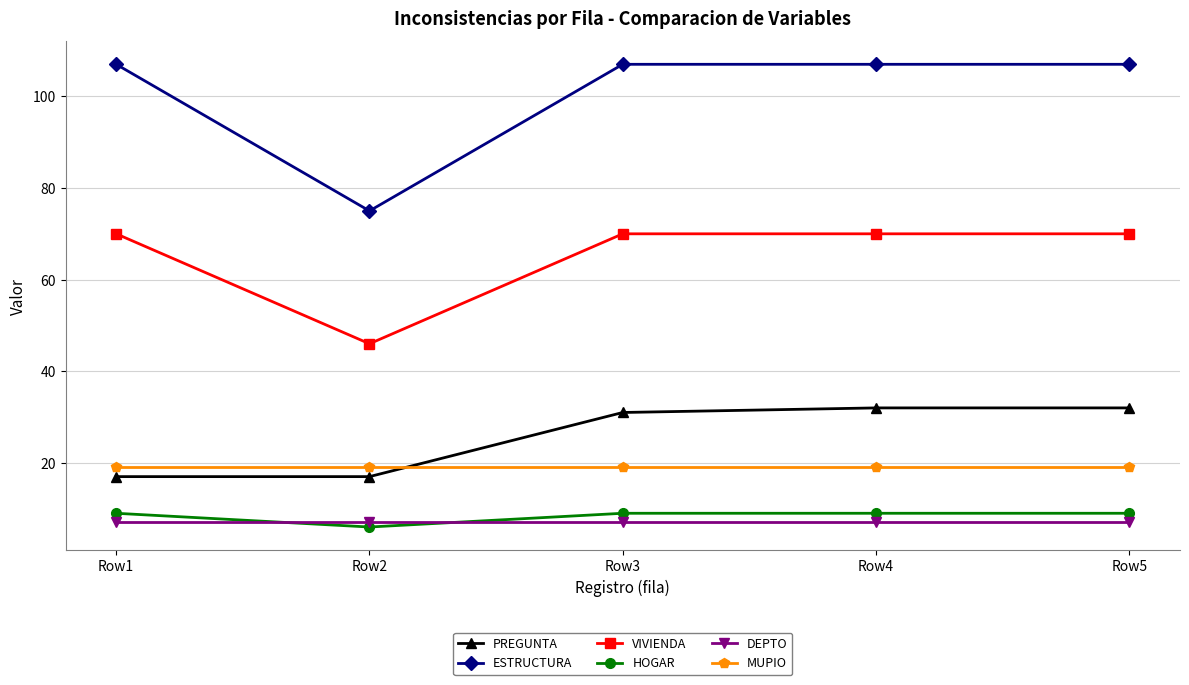

Which series has the largest range (max minus min)?

ESTRUCTURA